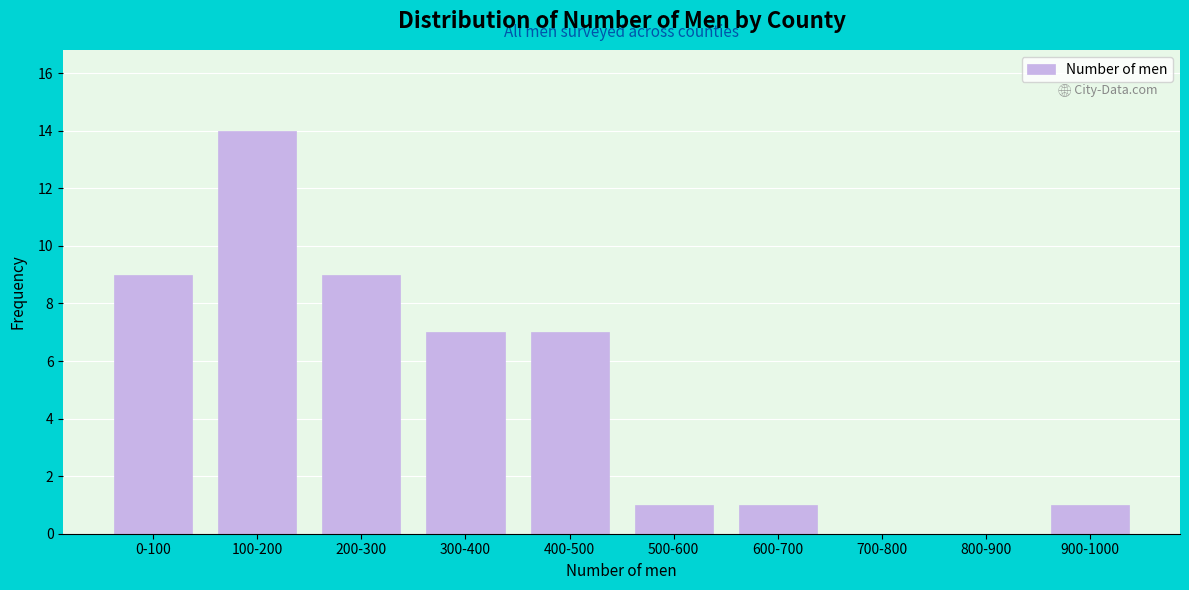

Reading right to left, what are all the values shown in this chart?

900-1000=1	800-900=0	700-800=0	600-700=1	500-600=1	400-500=7	300-400=7	200-300=9	100-200=14	0-100=9